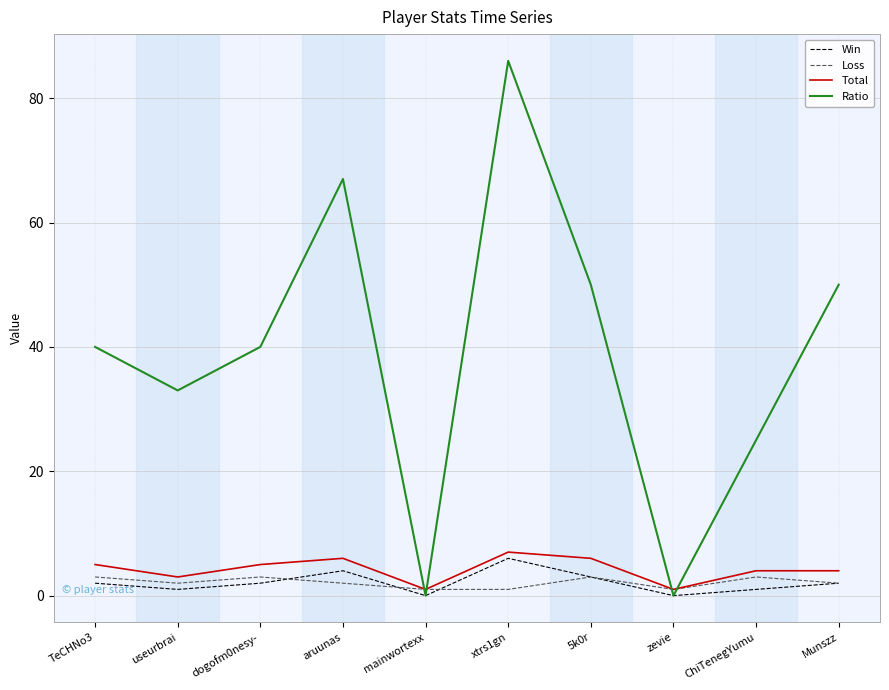

True or false: Ratio has a value of 0 at zevie.

True